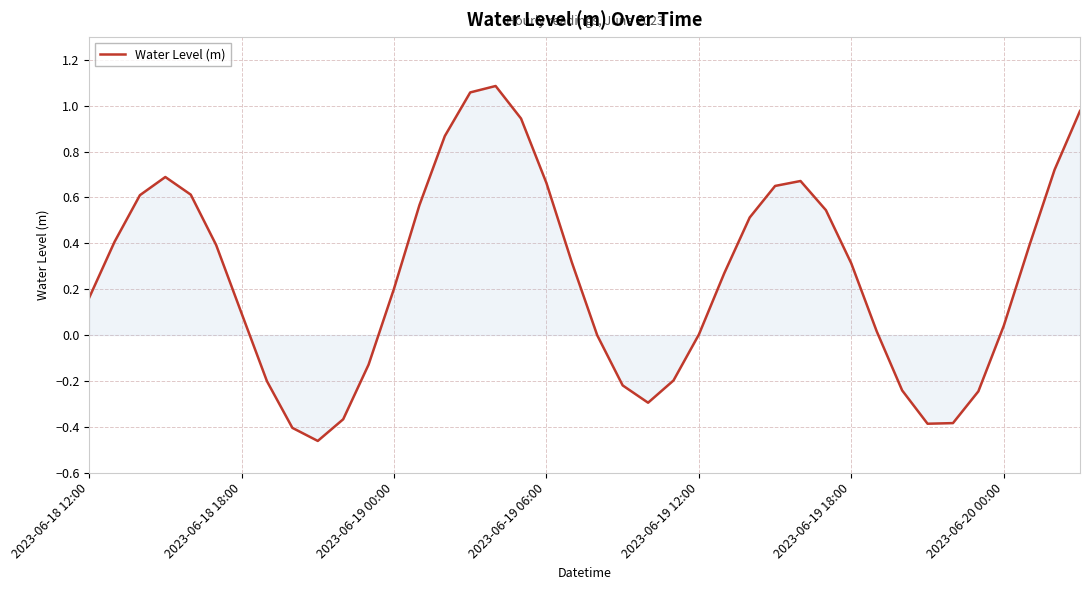

What is the difference between the maximum and minimum values?

1.5